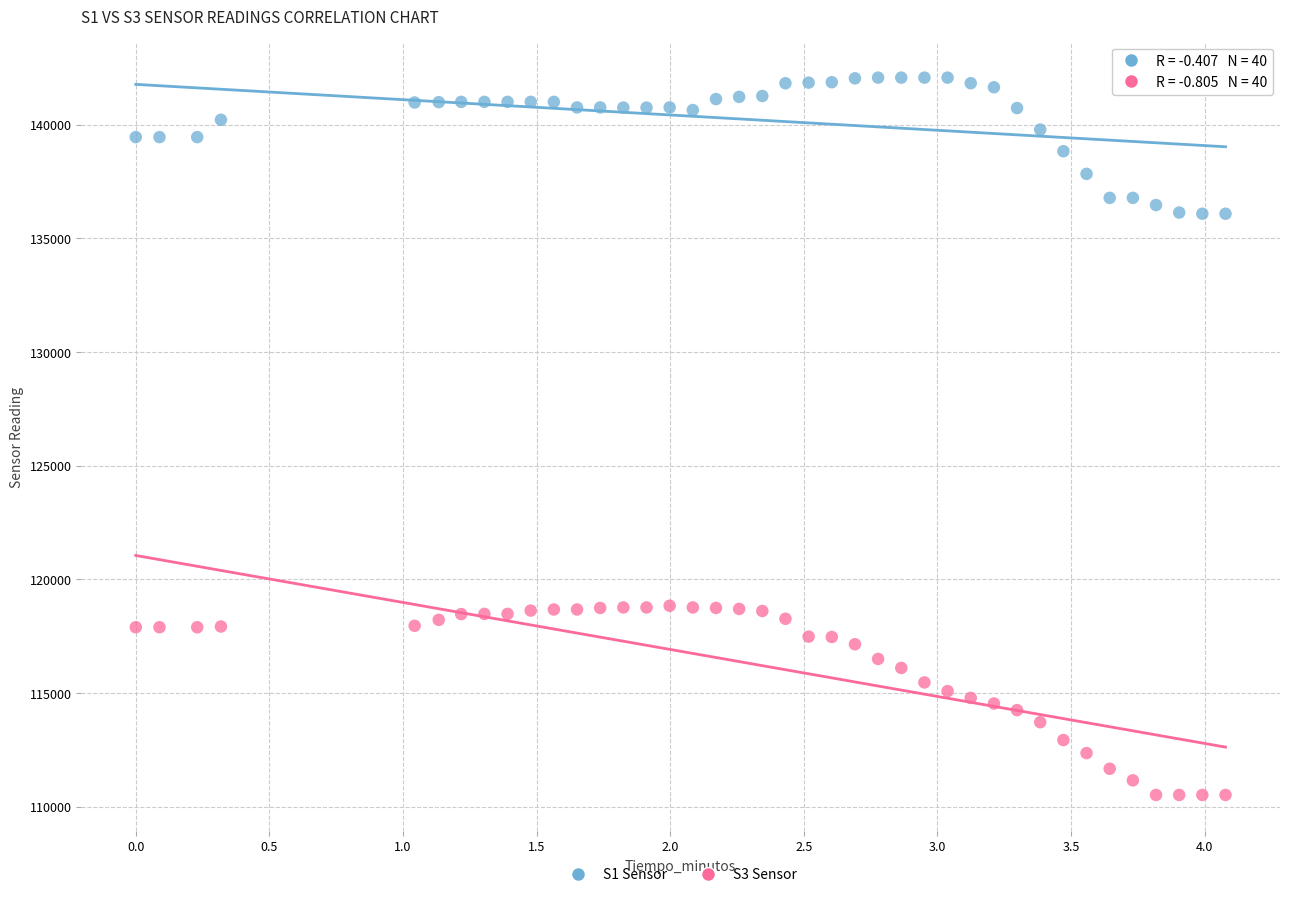

Which series reaches the minimum Y coordinate?

S3 Sensor